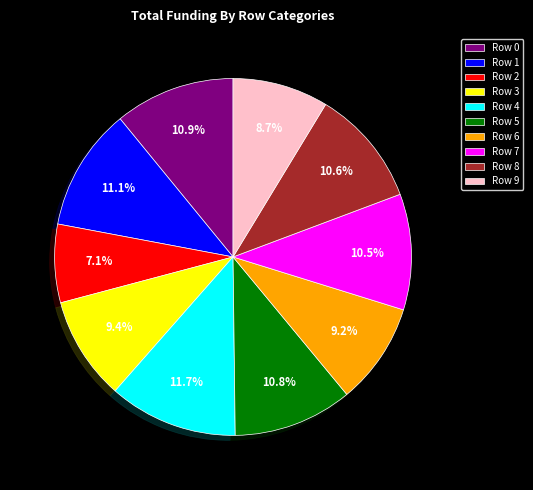

What is the smallest slice in the pie chart?

Row 2